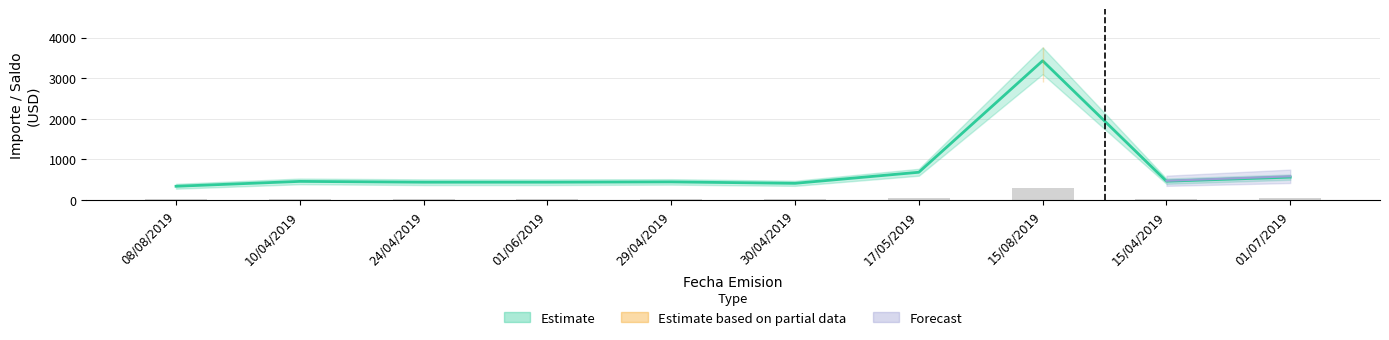

The value of Importe at 08/08/2019 is 28.0. True or false?

True